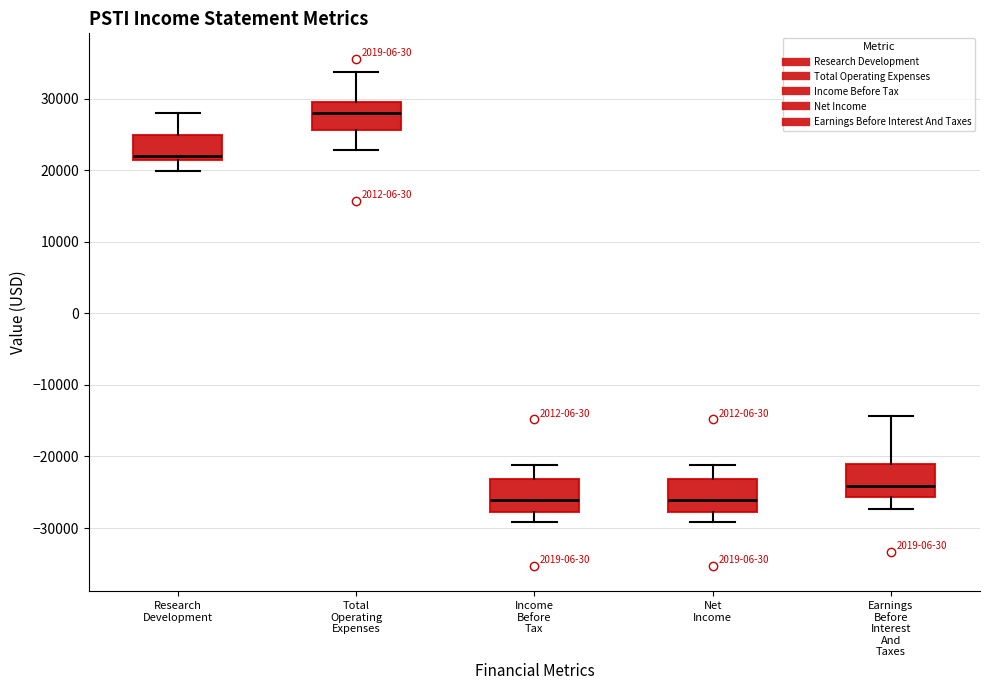

Where is the lower edge of the box for Earnings Before Interest And Taxes on the y-axis? The values are not printed on the chart, so give them approximately, as read against the axis.

-26000